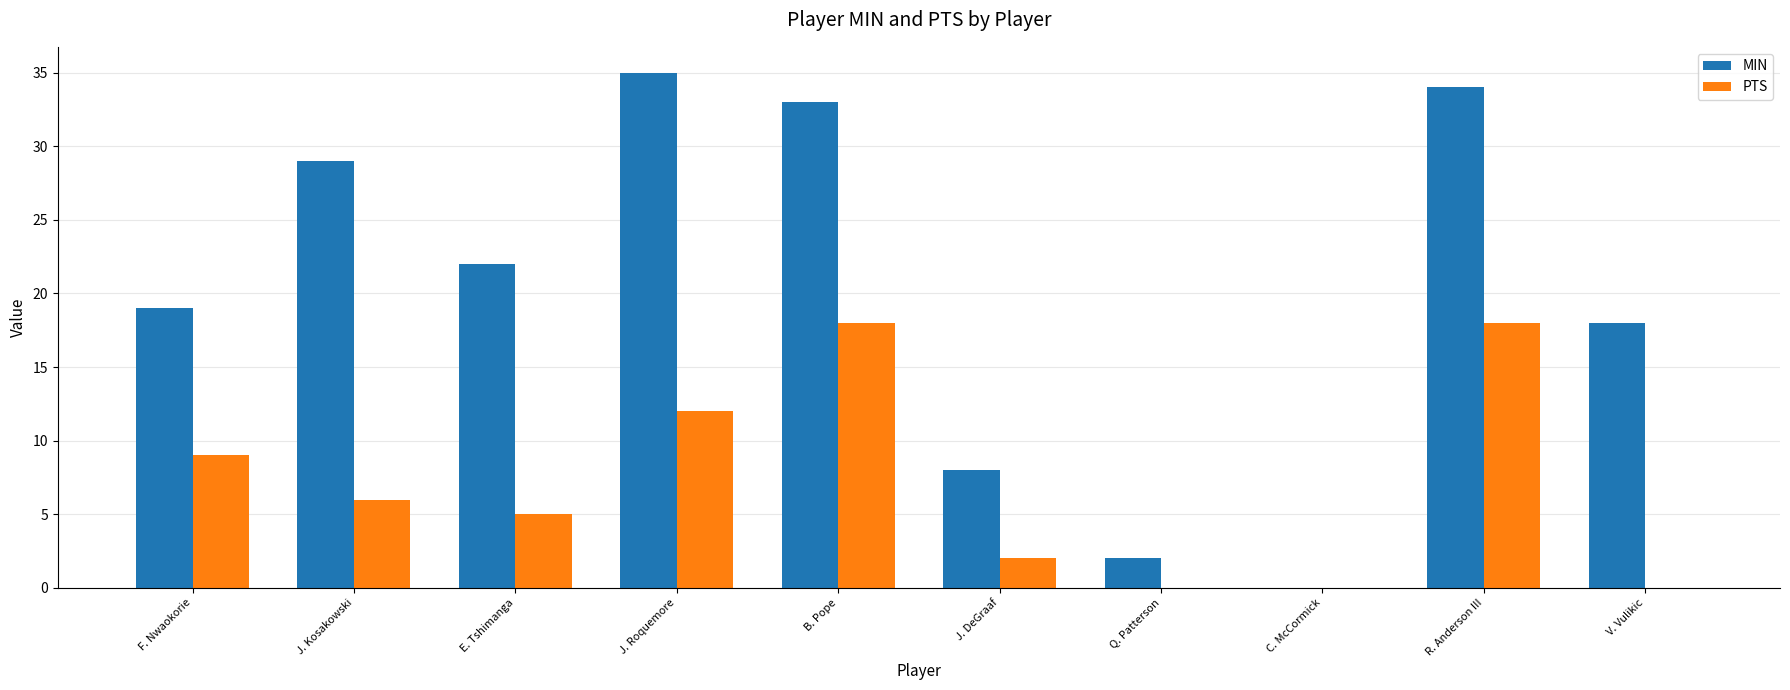

Where does the PTS series first go above 6?

F. Nwaokorie